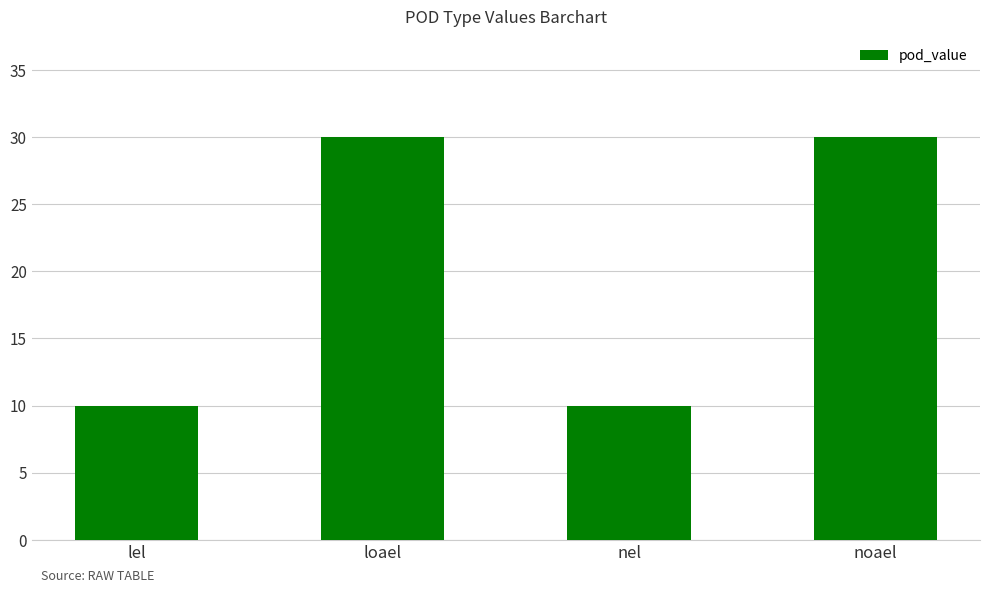

What is the greatest value displayed?

30